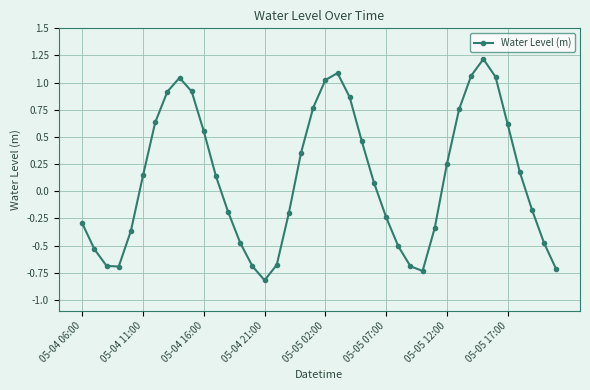

How many points are lower than both their immediate neighbors (excluding endpoints)?

3